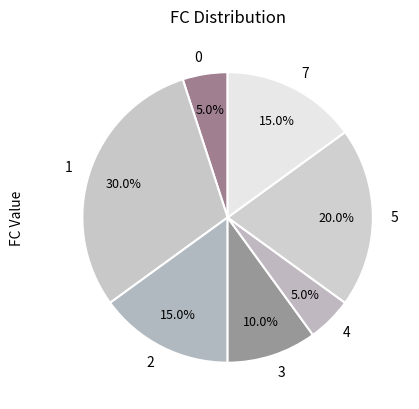

Does any single category account for the majority?

No